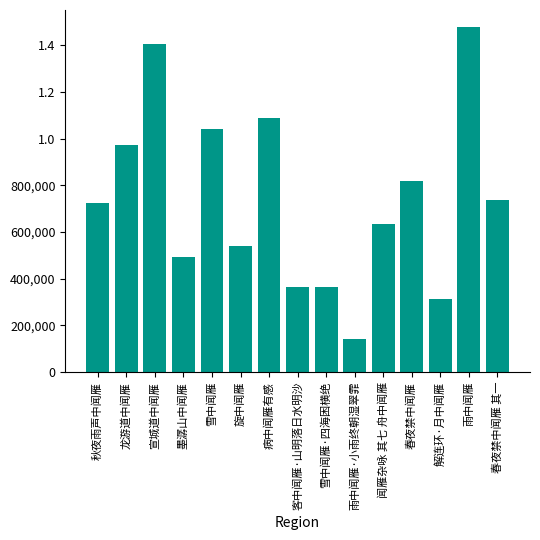

What is the difference between the second highest and second lowest values?

1095733